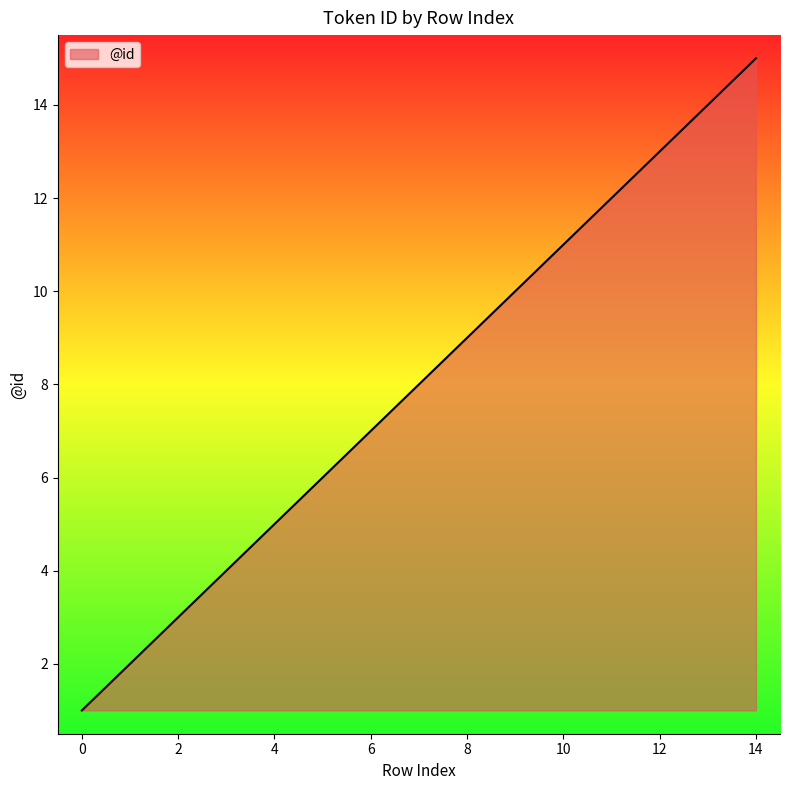

What is the maximum value shown in the chart?

15